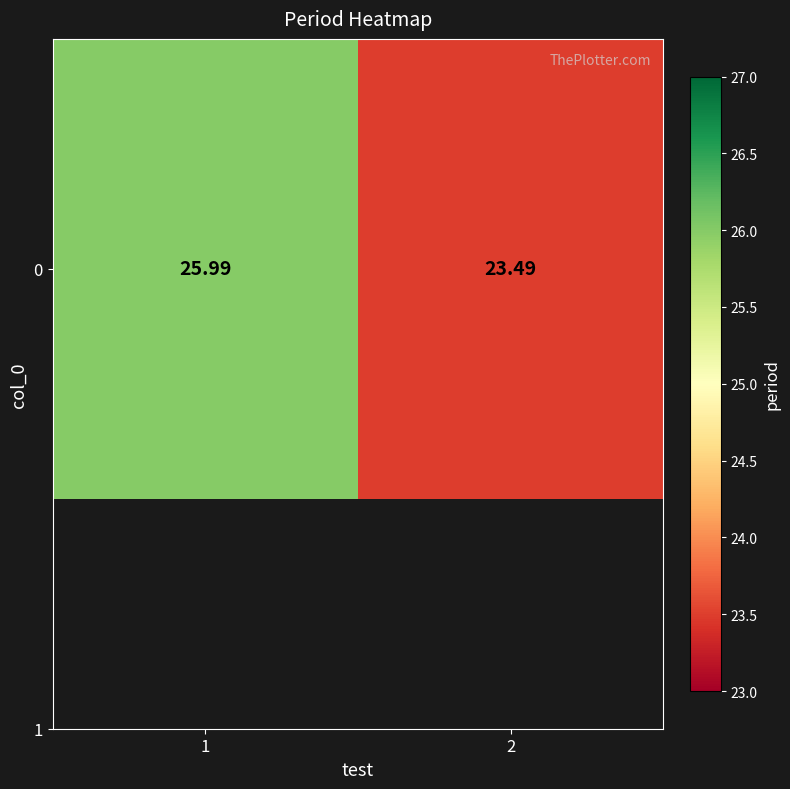

Where is the data nearest to the value 24?

2